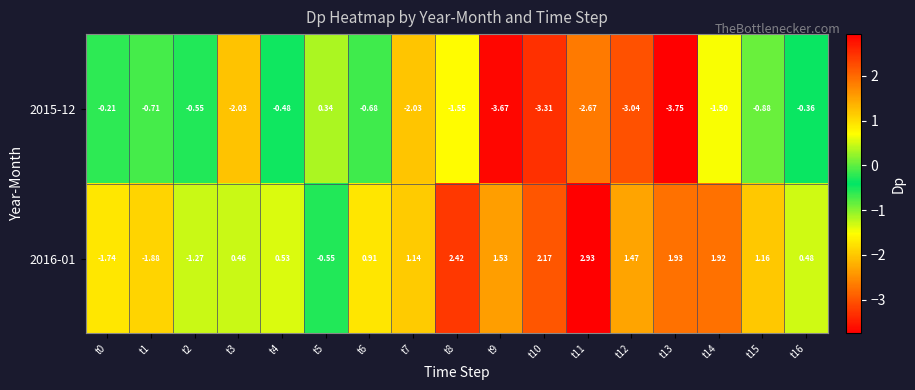

At which category is the sum across all series the highest?

t8